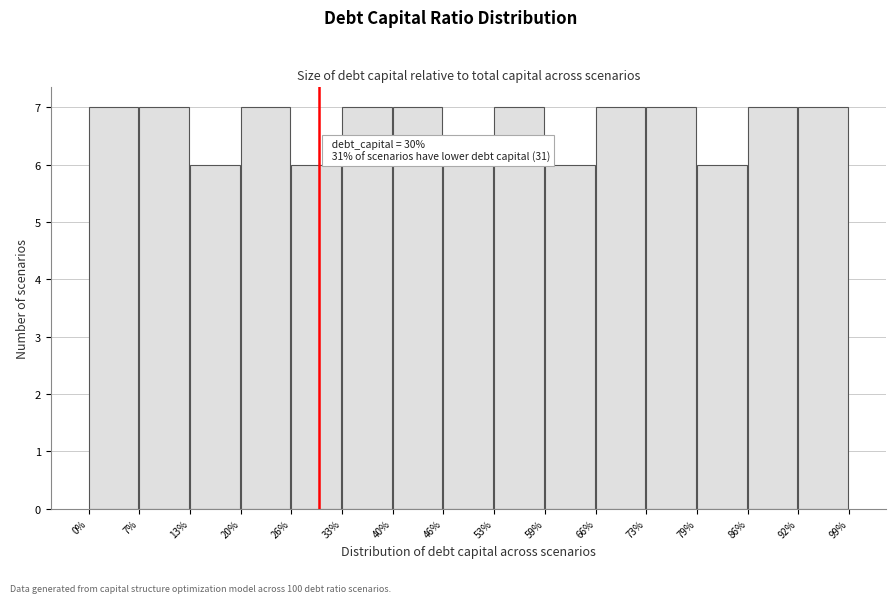

Reading right to left, what are all the values shown in this chart?

92%=7	86%=7	79%=6	73%=7	66%=7	59%=6	53%=7	46%=6	40%=7	33%=7	26%=6	20%=7	13%=6	7%=7	0%=7